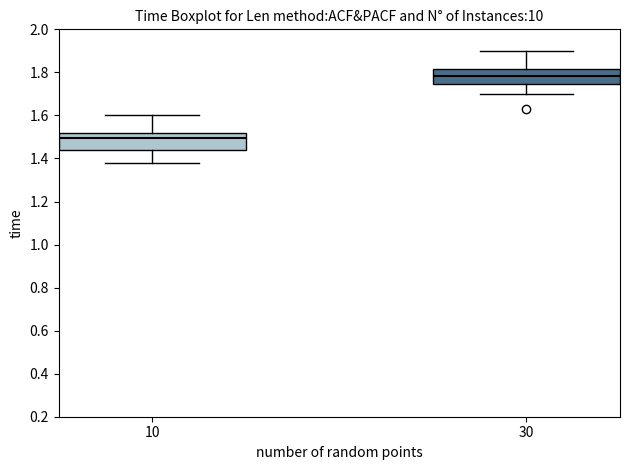

Which box has the lowest median line?

10